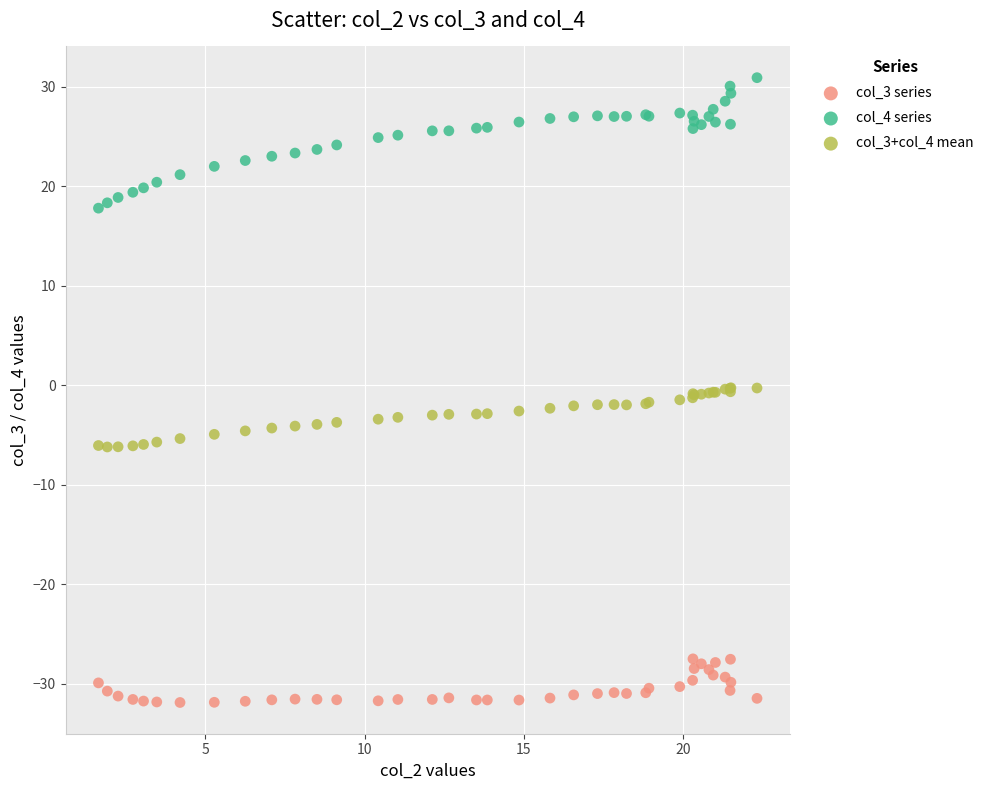

What is the X range (max minus min) for the scatter plot?

20.7